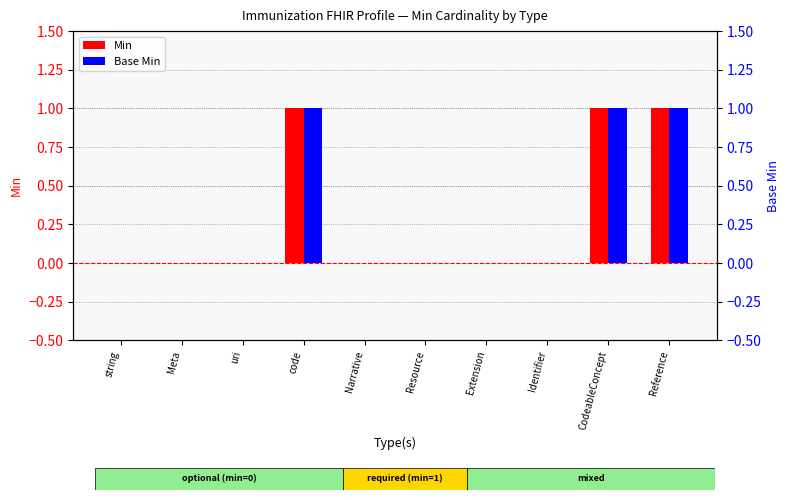

Which series has the largest range (max minus min)?

Min